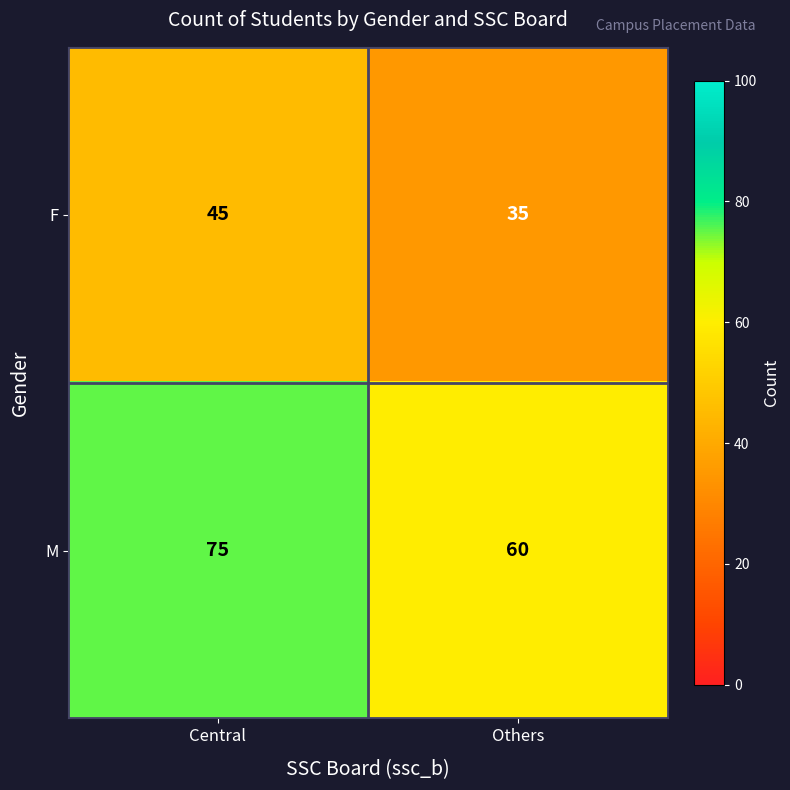

Which series changed the most between Central and Others?

M